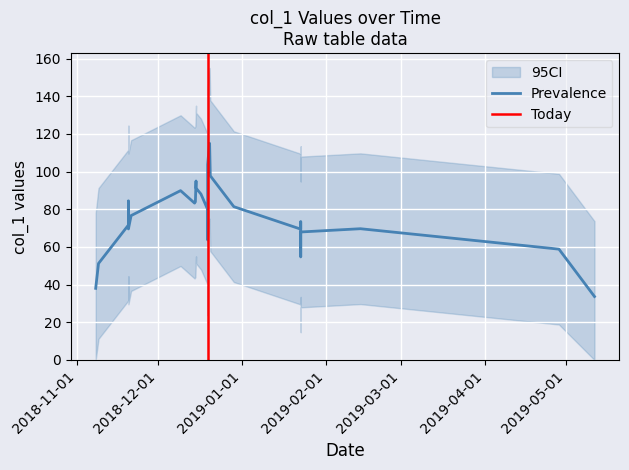

What is the highest value of the Prevalence series?

115.0